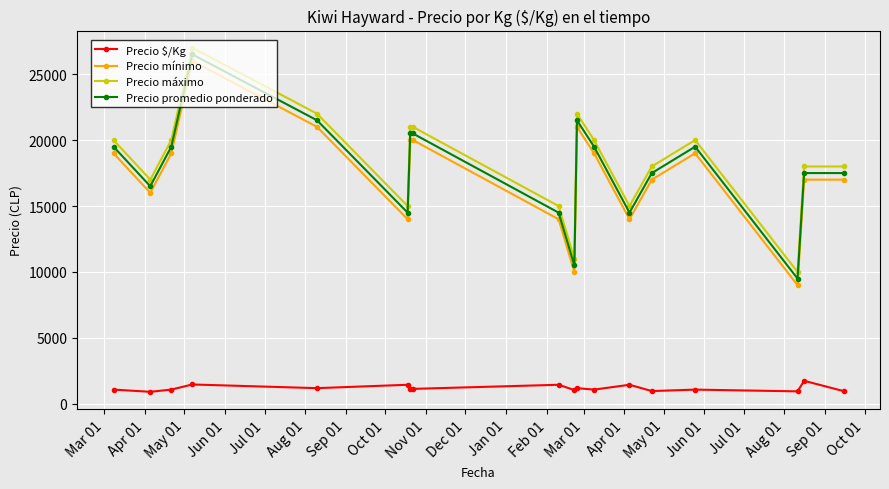

What is the value of the Precio máximo point at the 11th from the left?

22000